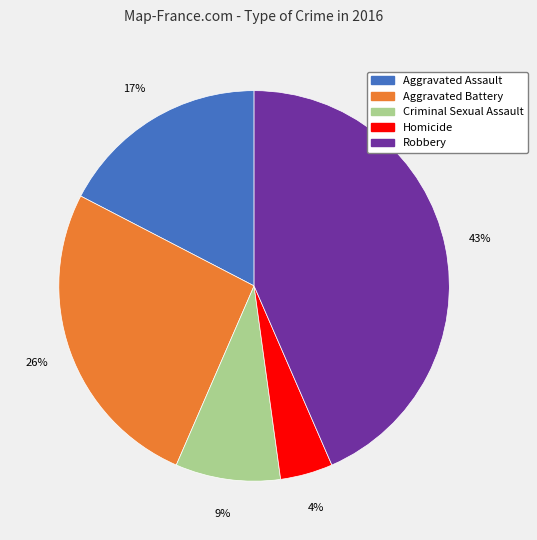

Which has a higher value, Homicide or Aggravated Assault?

Aggravated Assault